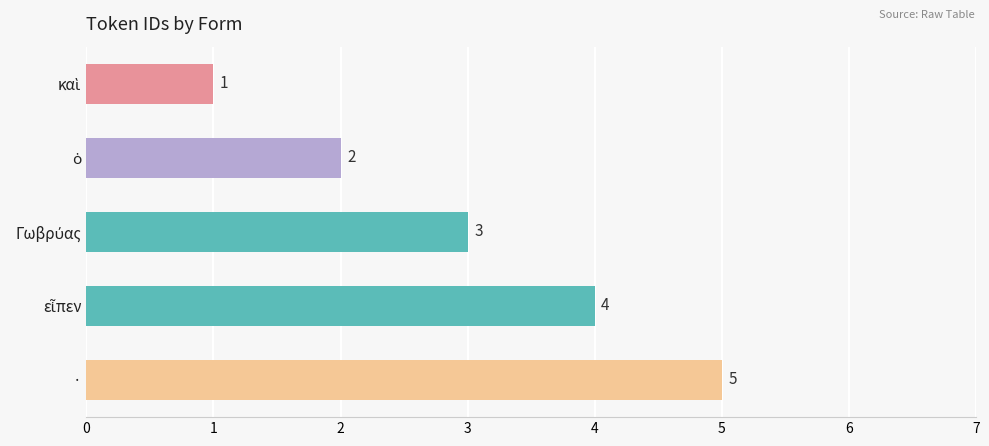

True or false: the data shows 9 at ·.

False